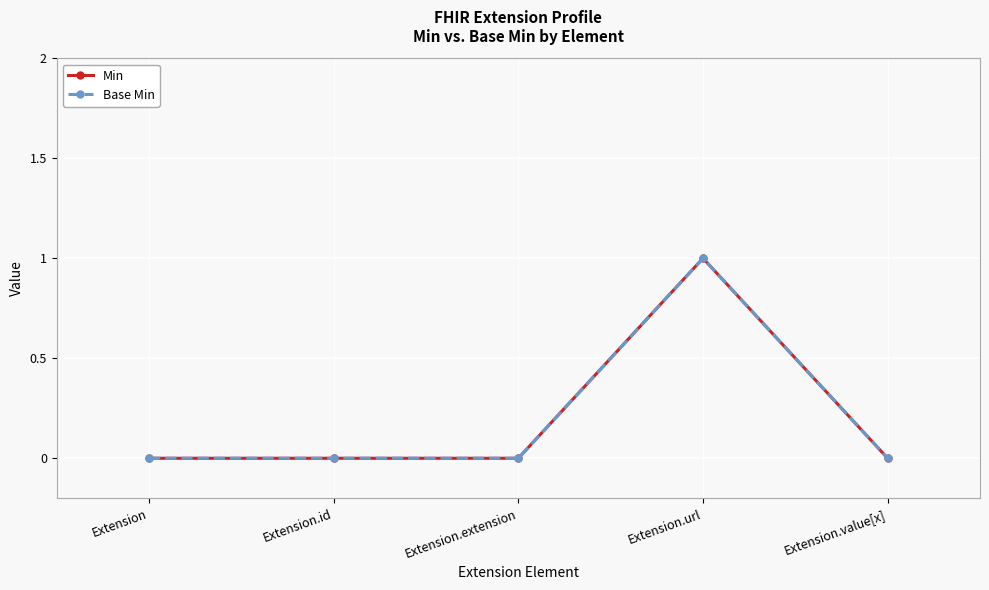

Which has a higher value, Extension or Extension.extension?

Extension